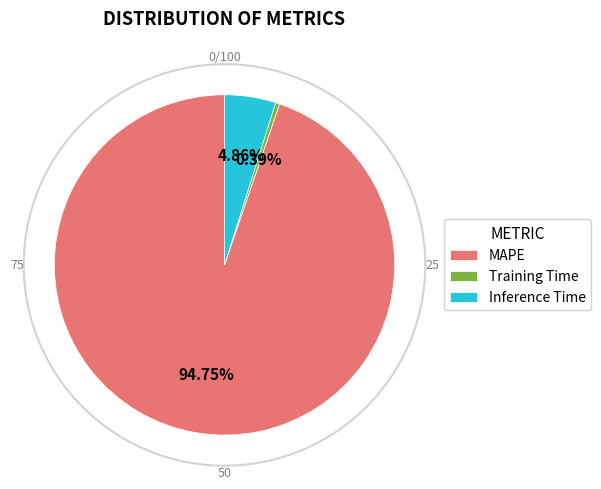

Does MAPE represent more than half of the total?

Yes